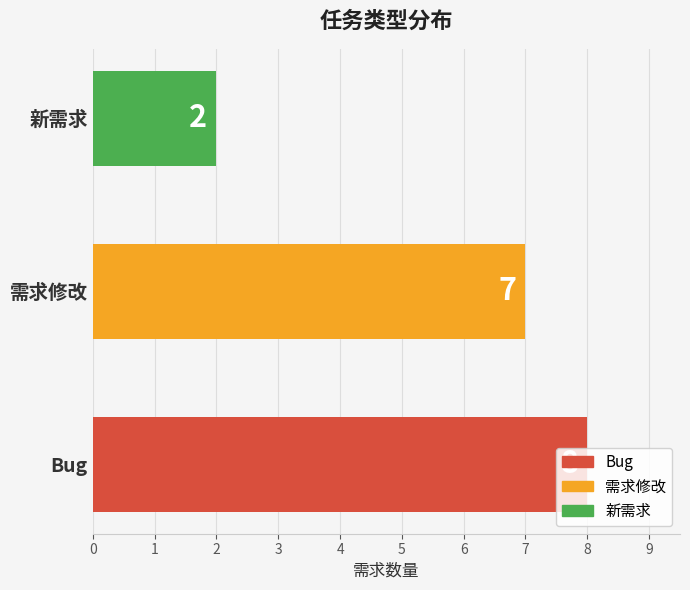

How many values are between 2 and 8?

3